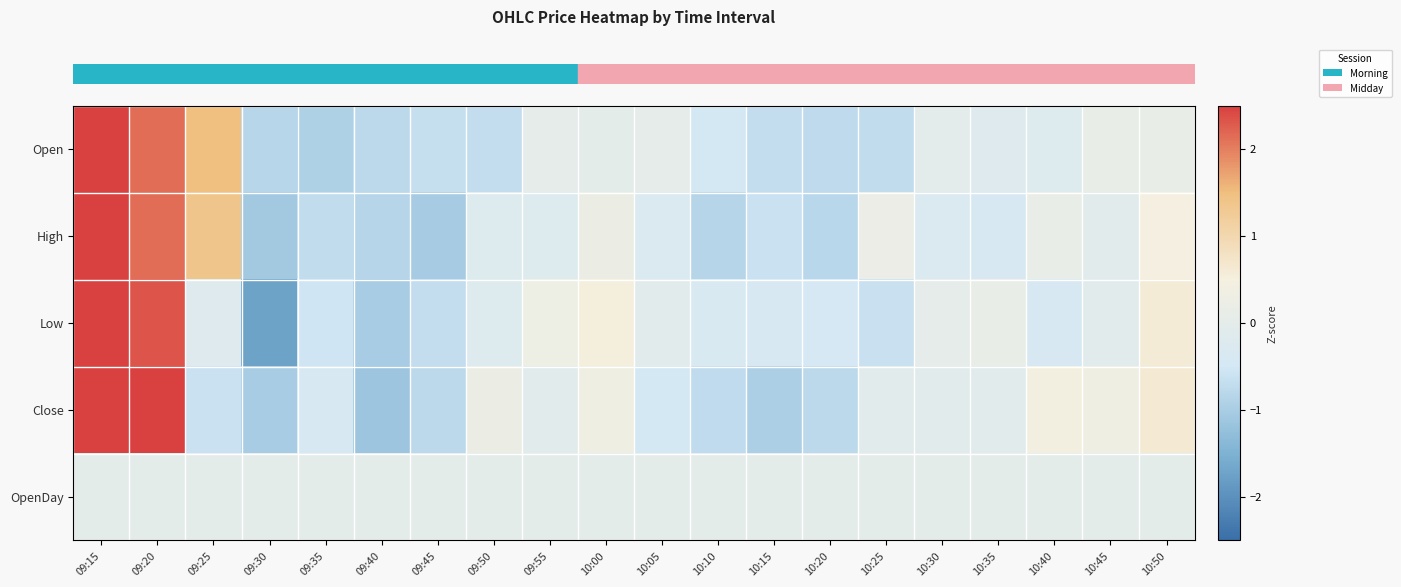

How many categories are shown in the chart?

20